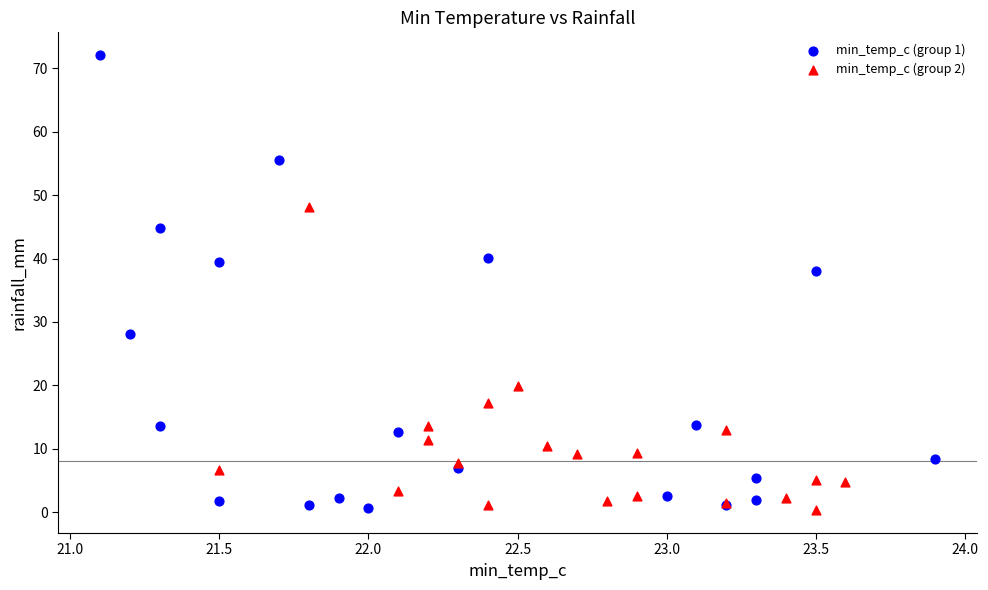

Which series has the largest Y range (max minus min)?

min_temp_c (group 1)